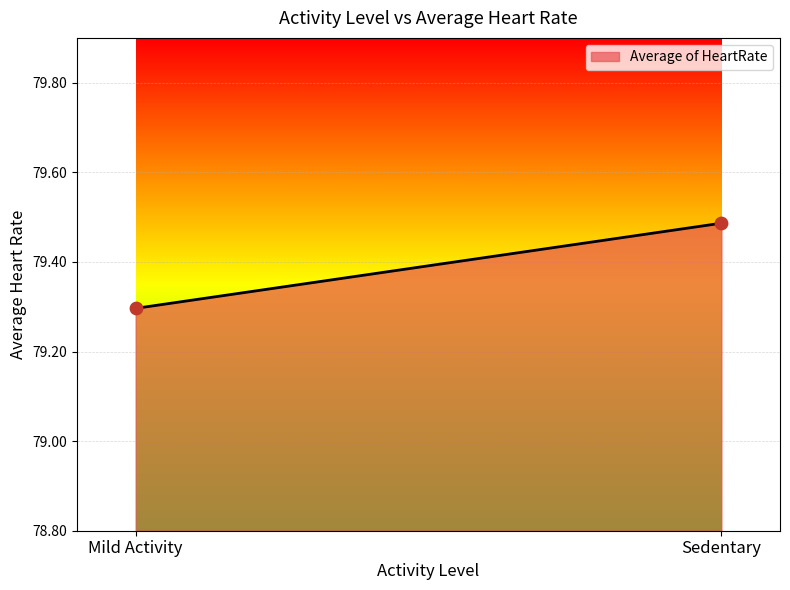

What Y value in the scatter plot is closest to 79?

79.3